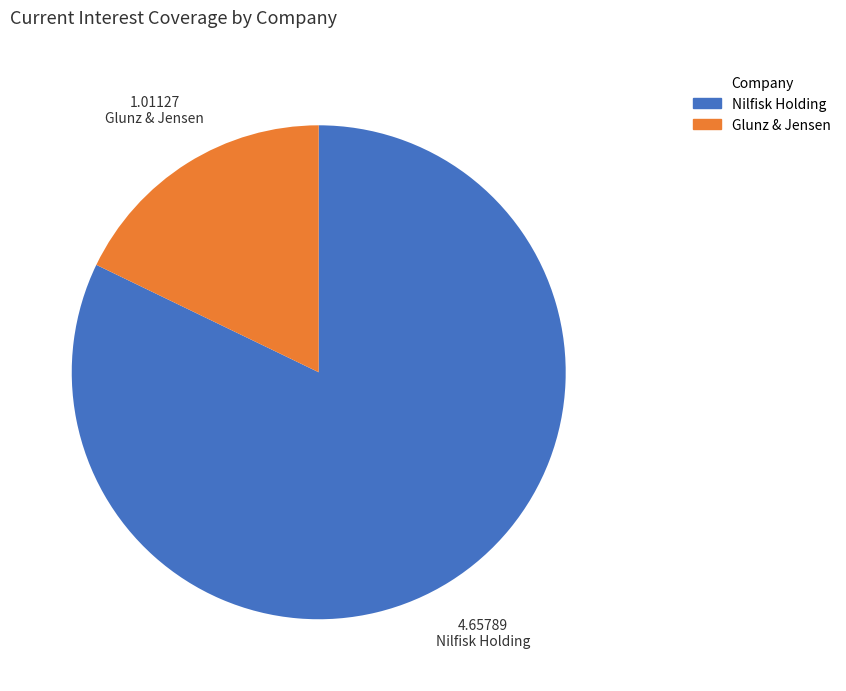

How many slices are in this pie chart?

2